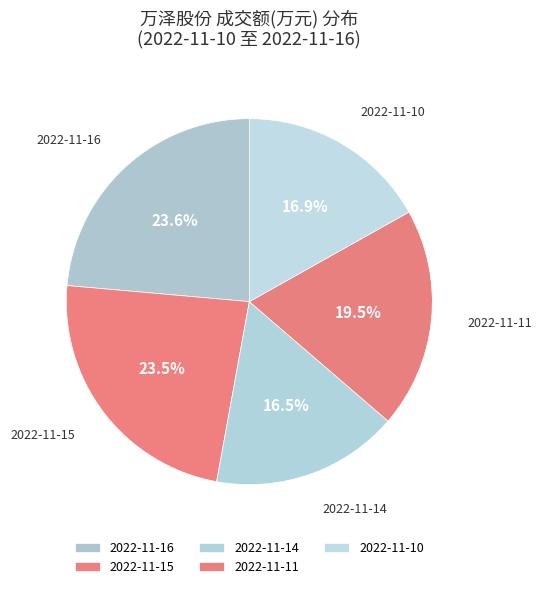

How many slices are in this pie chart?

5